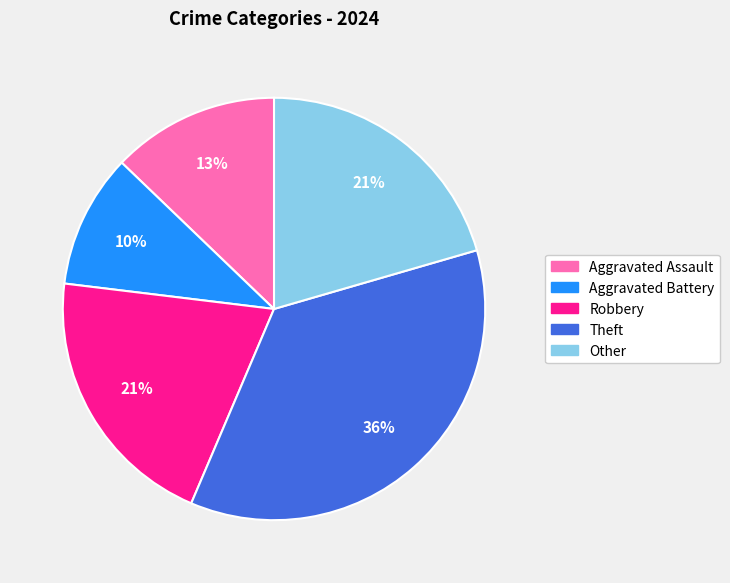

To the nearest percent, what is the combined percentage of Robbery and Theft?

56%